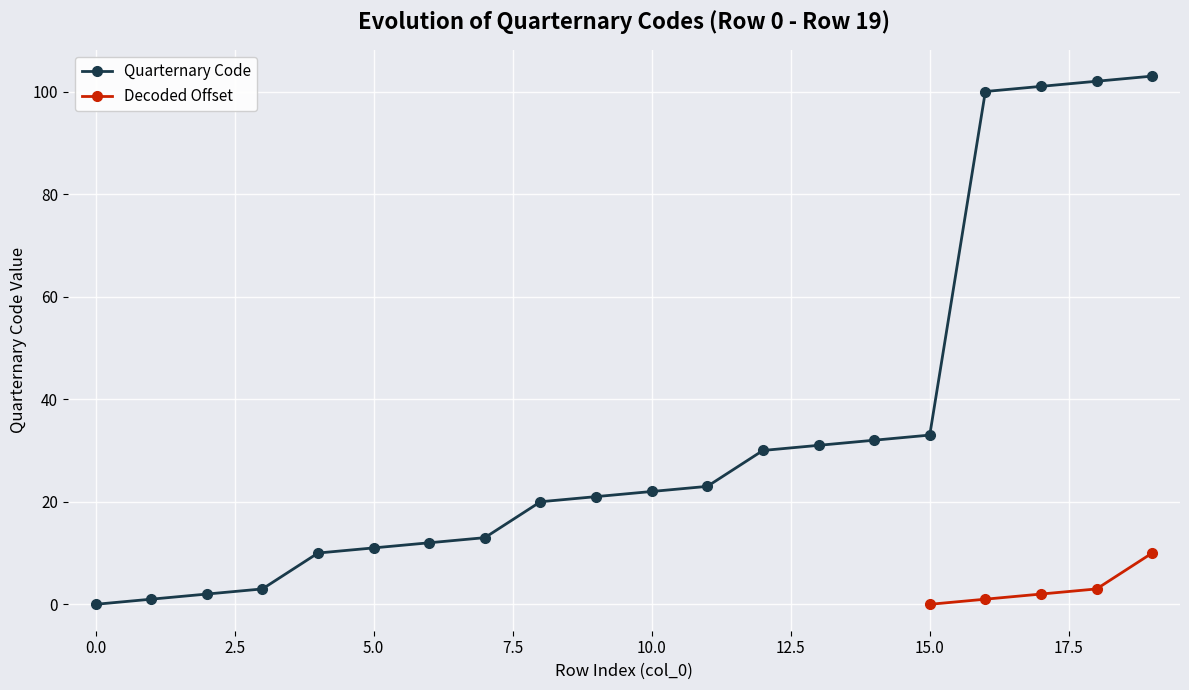

Which has a higher value, 7 or 4?

7